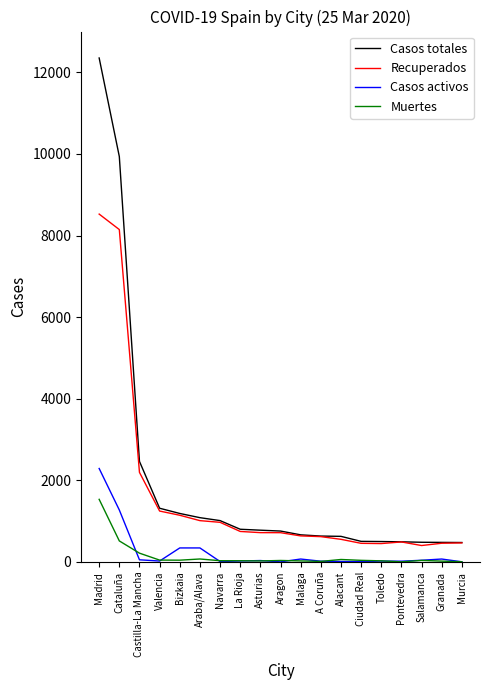

The Casos totales series shows 628 at Alacant. True or false?

True